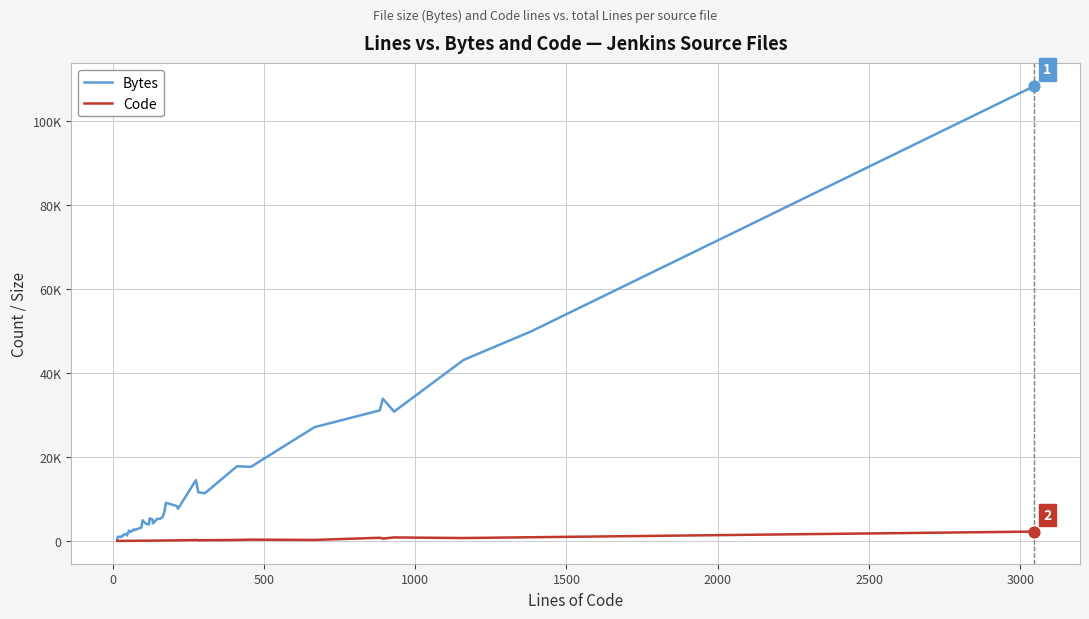

Which series contains the lowest Y value?

Code